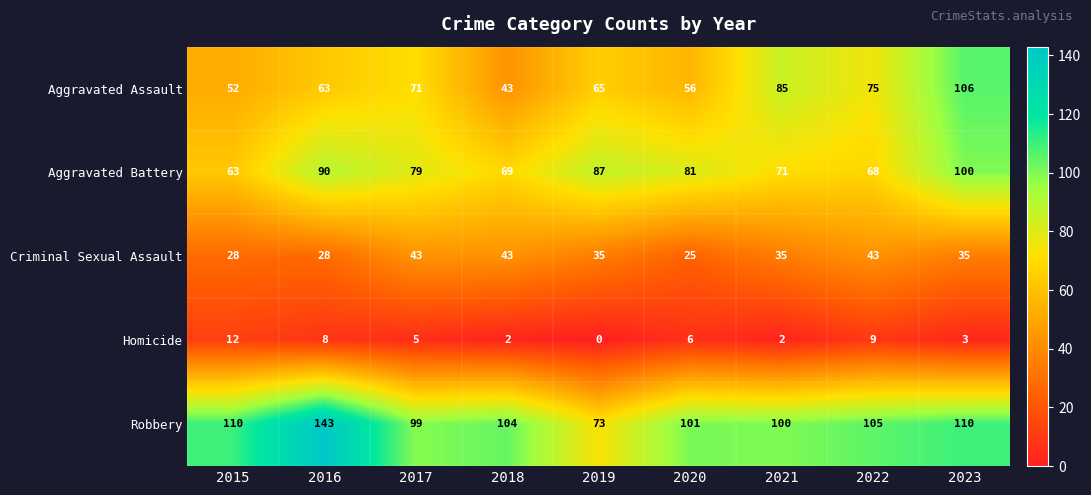

What is the difference between the second highest and second lowest values in the Homicide series?

7